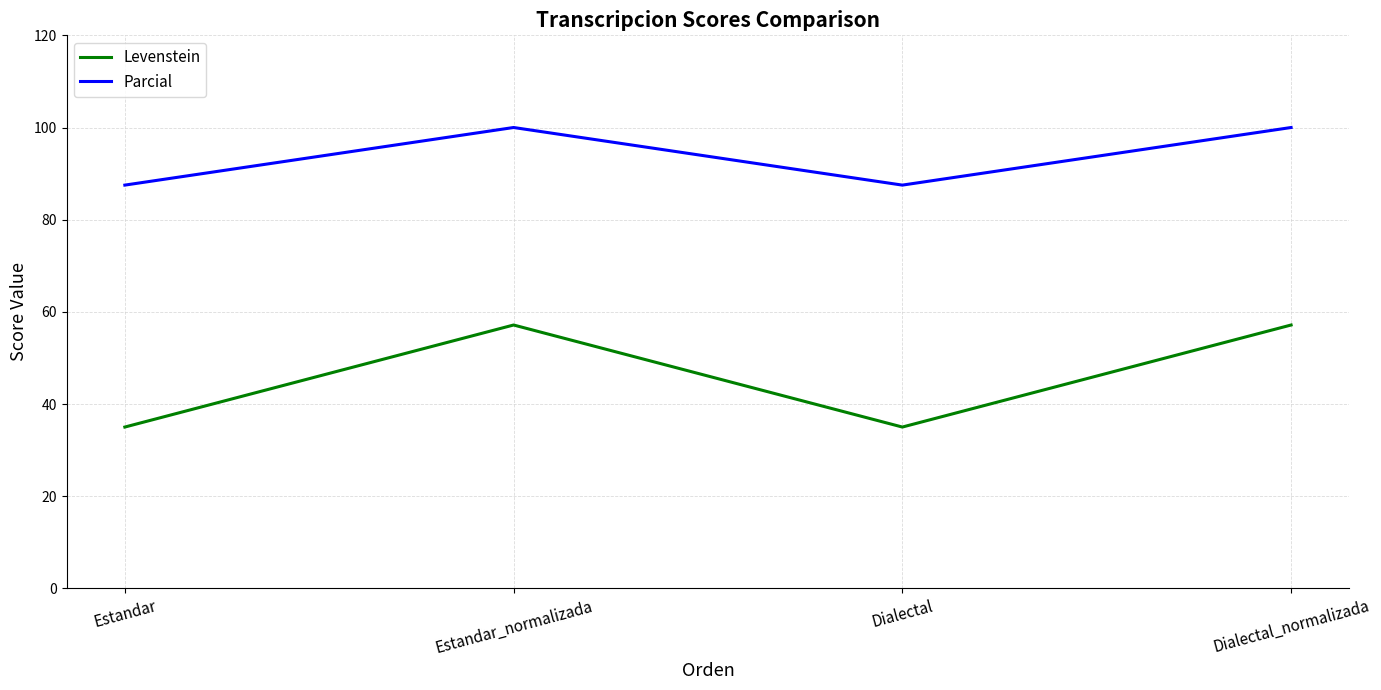

What is the difference between the highest and lowest values at Estandar_normalizada?

42.9